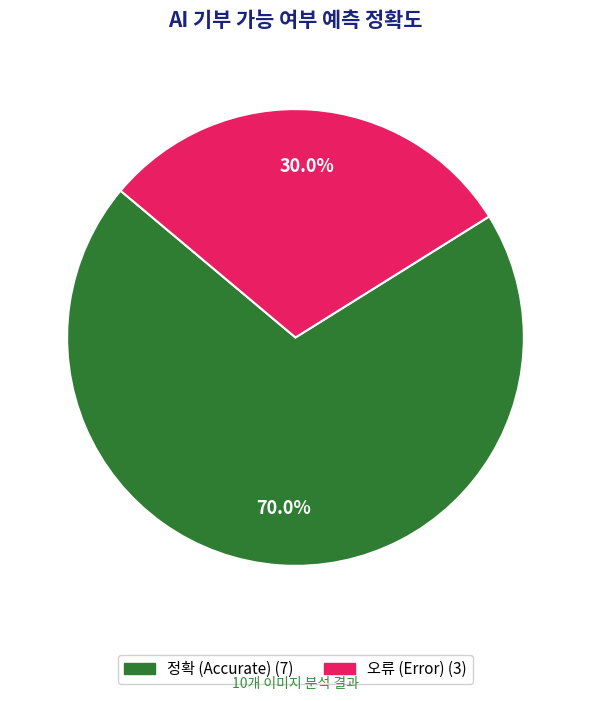

How many segments does this pie chart have?

2